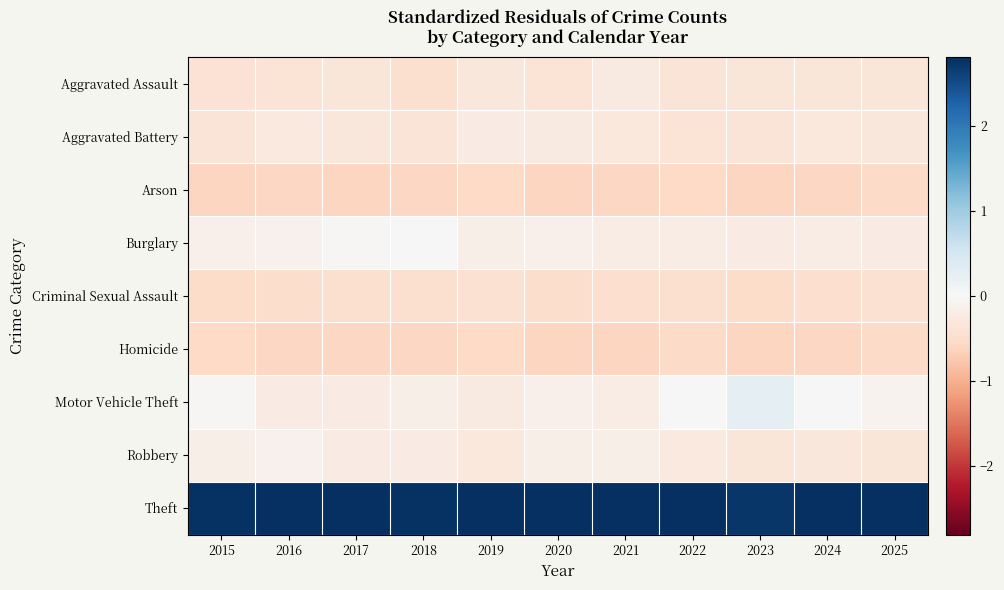

What is the smallest value displayed?

-0.6